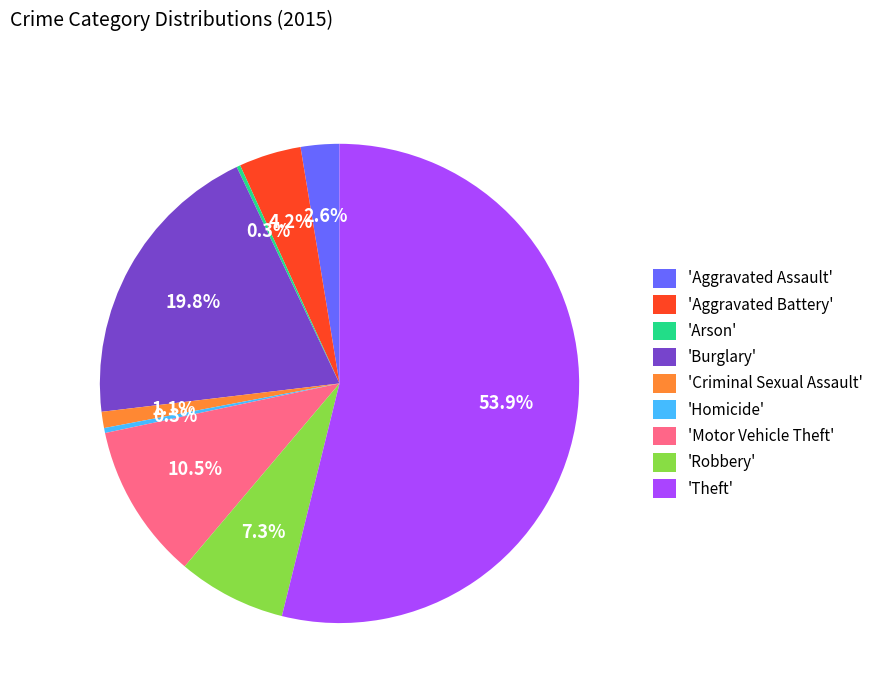

To the nearest percent, what is the difference between the largest and smallest slice percentages?

54%